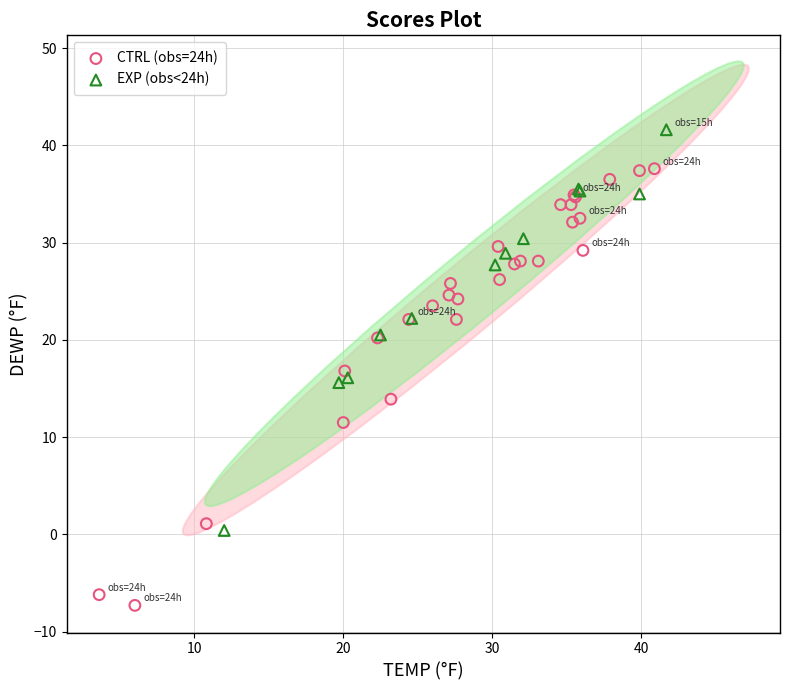

Which series reaches the maximum Y coordinate?

EXP (obs<24h)